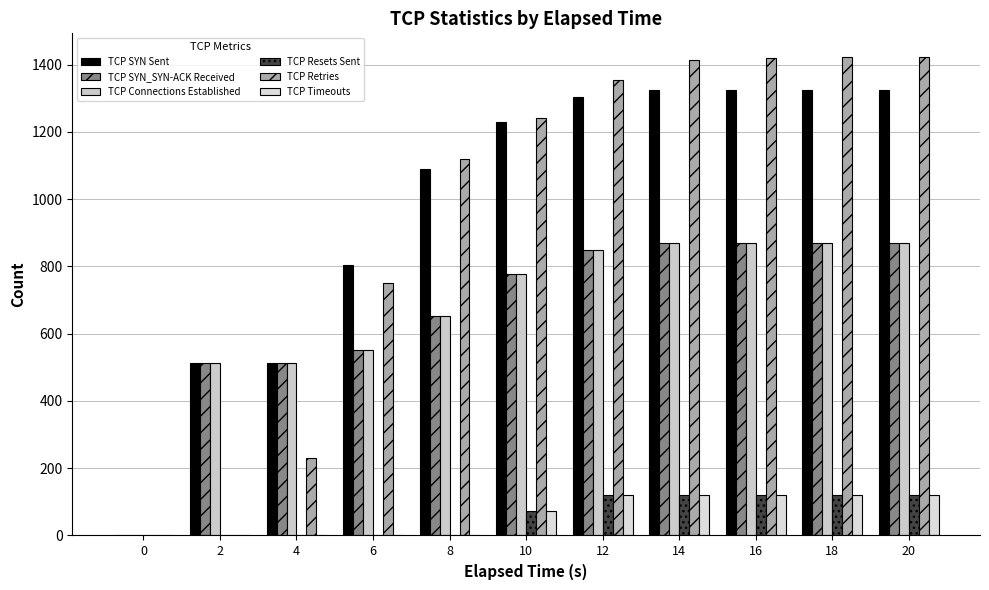

Which has a higher value, 20 or 8?

20